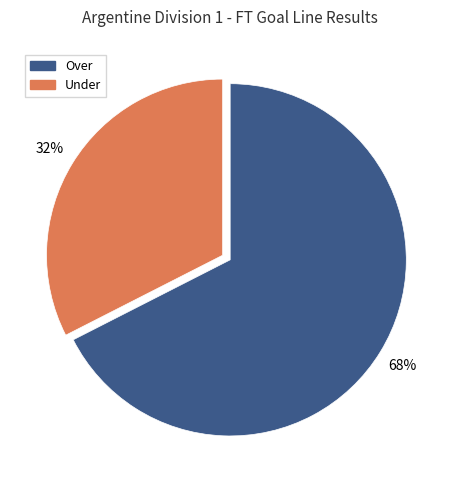

To the nearest percent, what is the average slice percentage?

50%